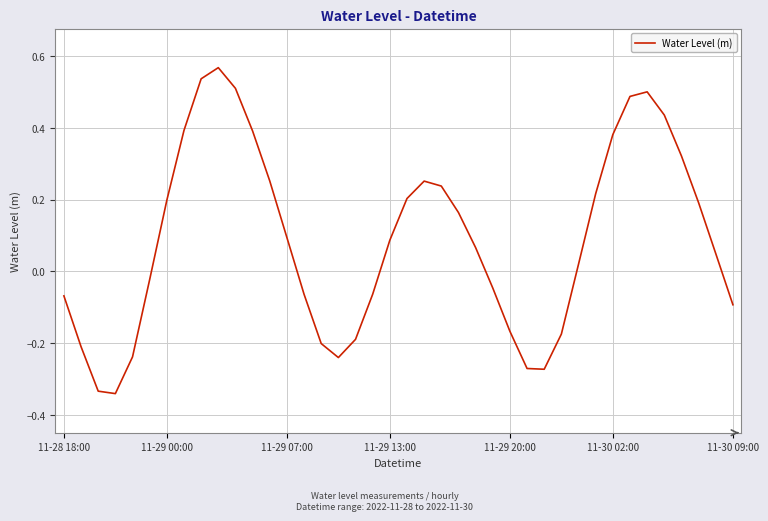

Does the chart have visible grid lines?

Yes